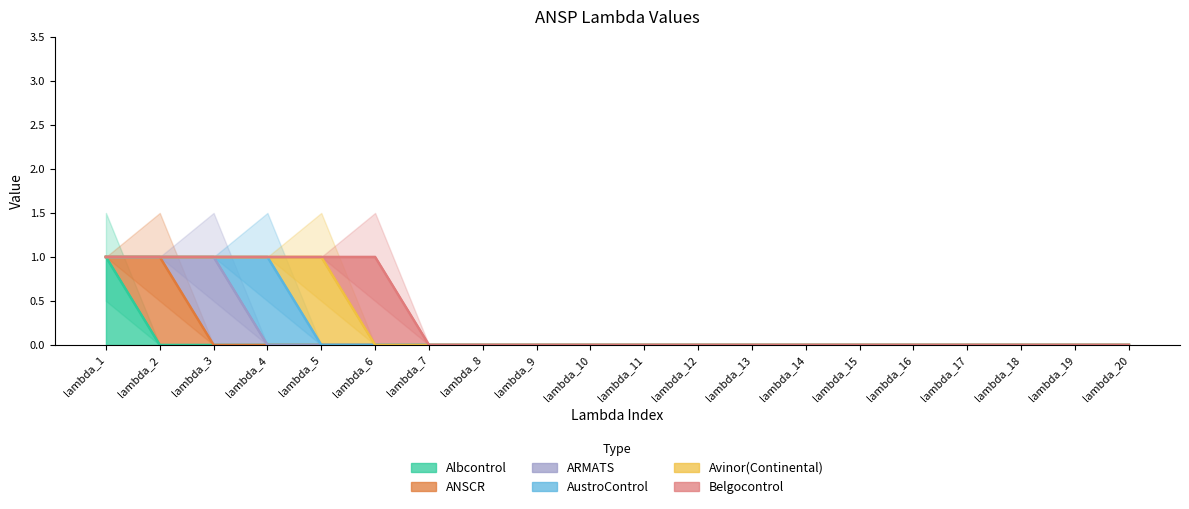

Does the chart display data point markers on the line(s)?

No